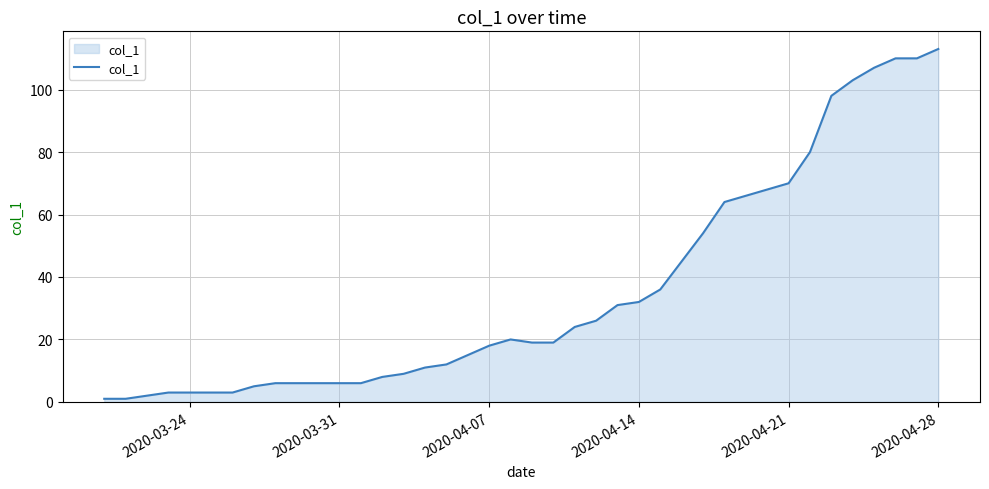

What is the maximum value shown in the chart?

113